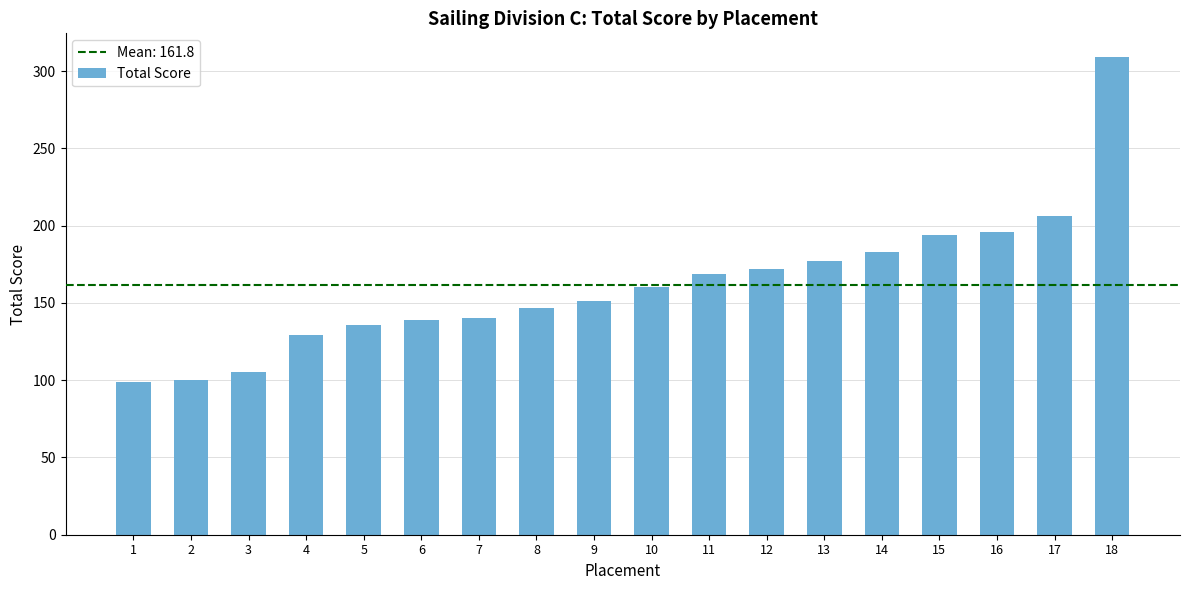

How many bars are there in total?

18